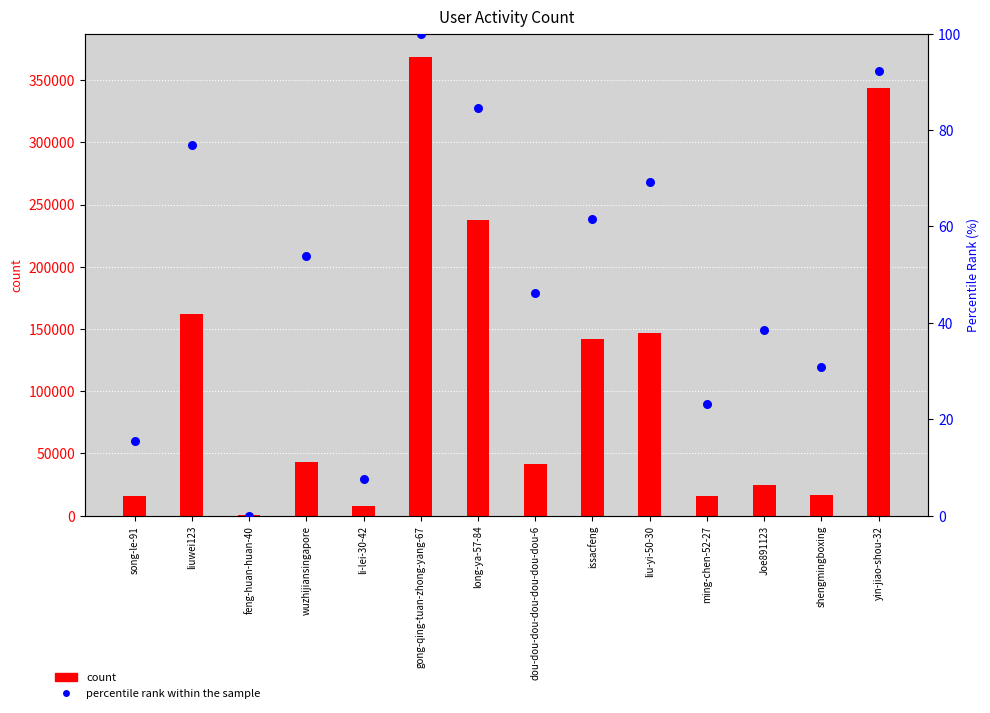

What is the total value across all series at song-le-91?

15623.4